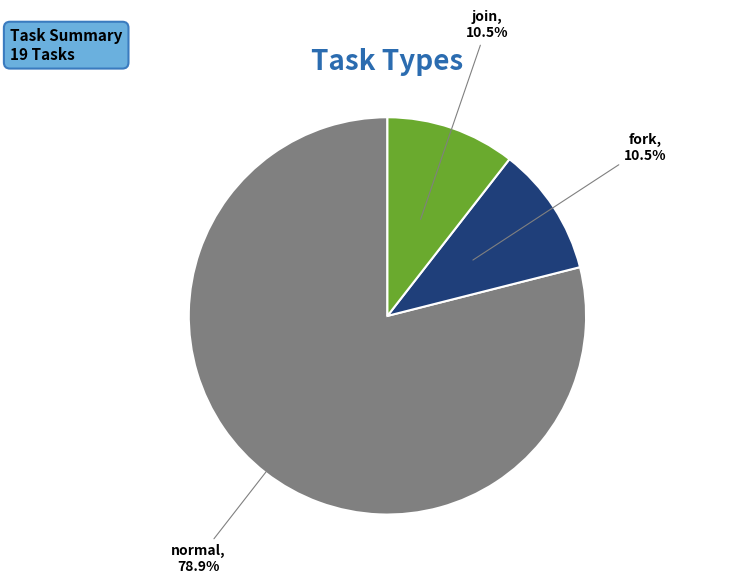

Is there any slice that represents more than half of the pie?

Yes